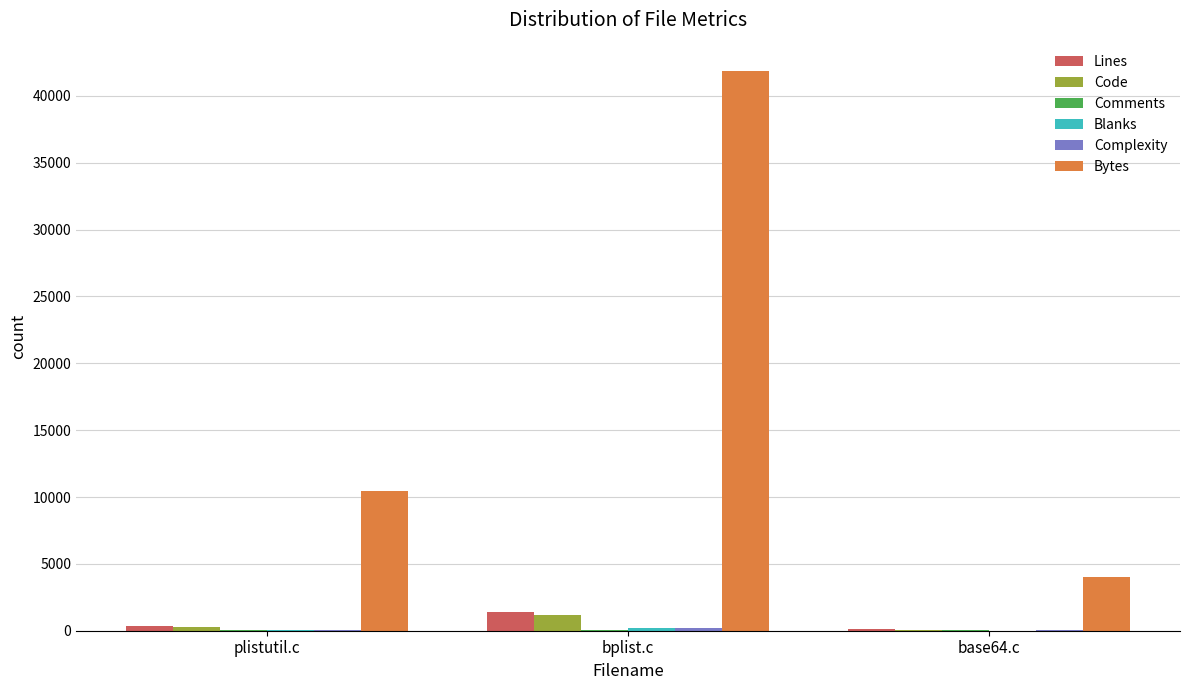

How many distinct data groups are displayed?

6